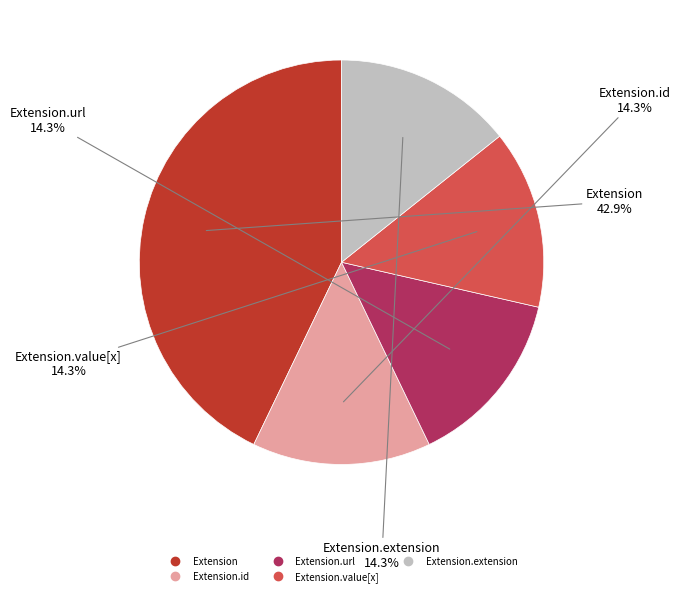

Is there any slice that represents more than half of the pie?

No